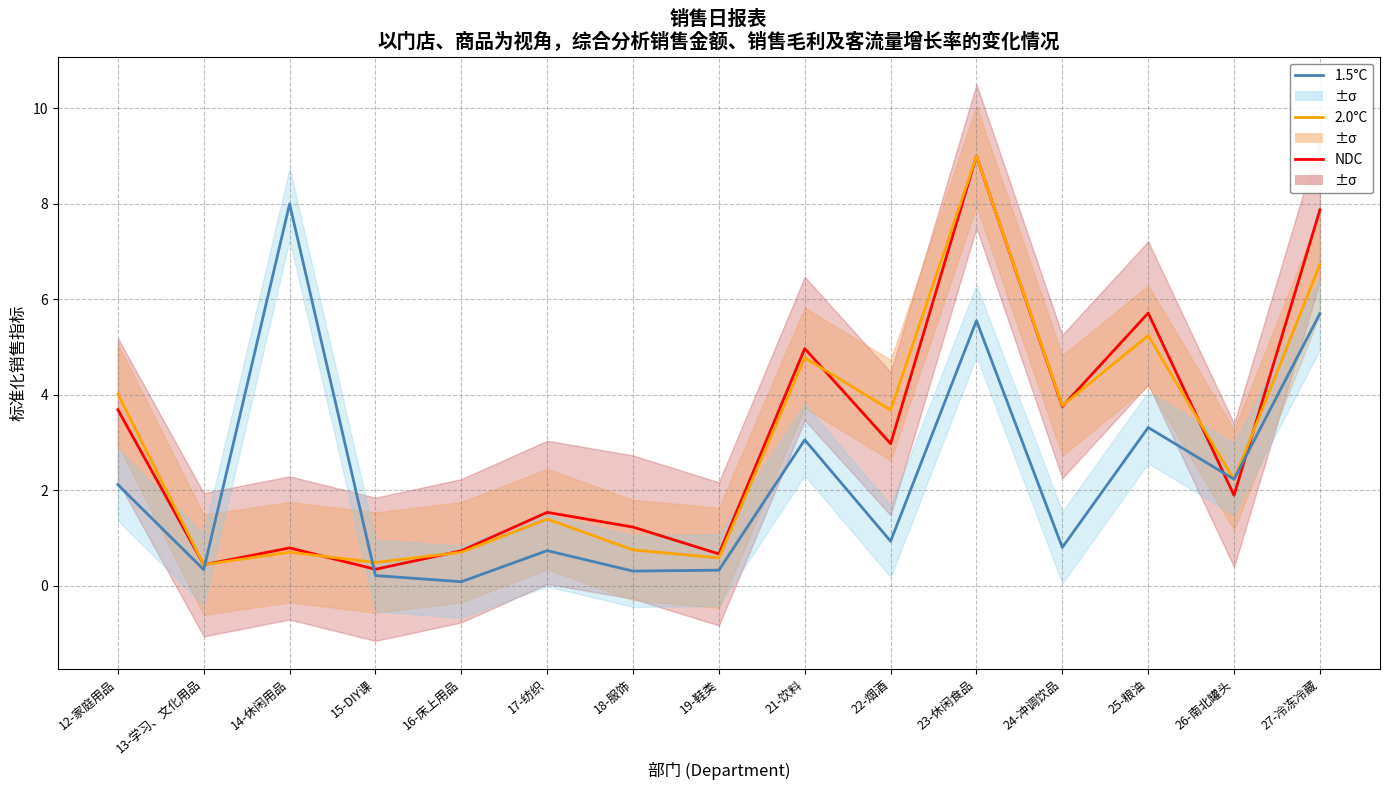

Where is the first local maximum for NDC?

14-休闲用品